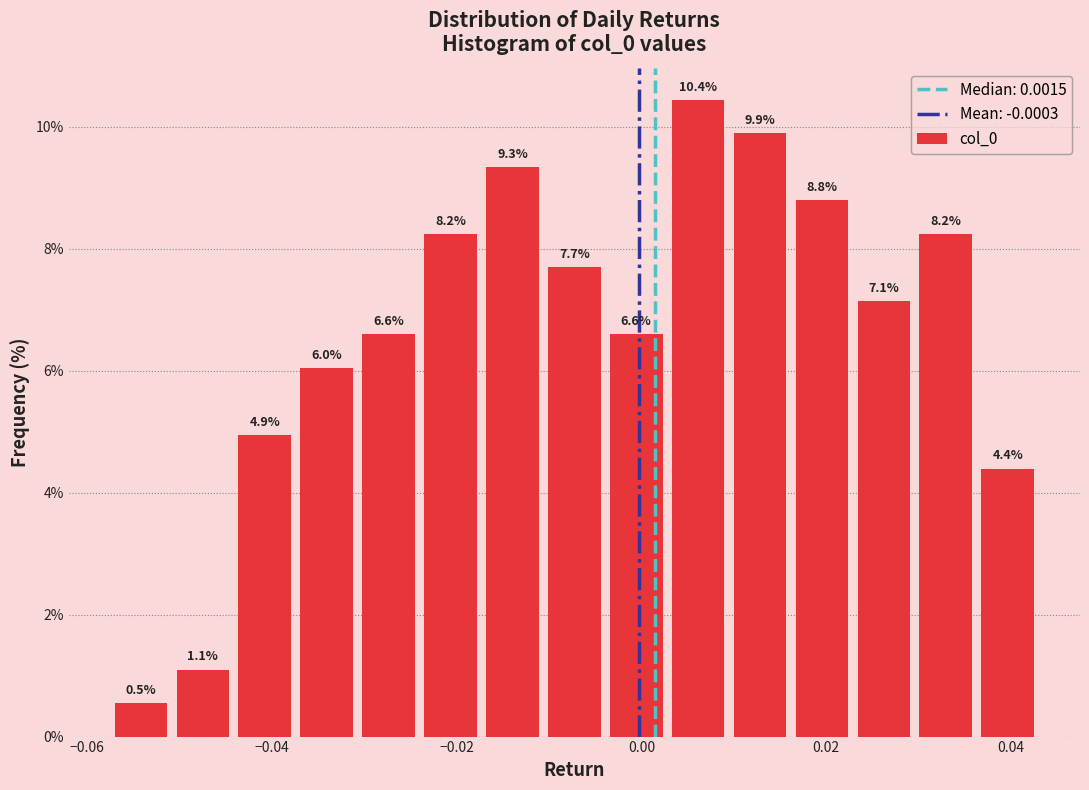

Read against the x-axis, roughly where is the centre of the tallest bar?

0.006